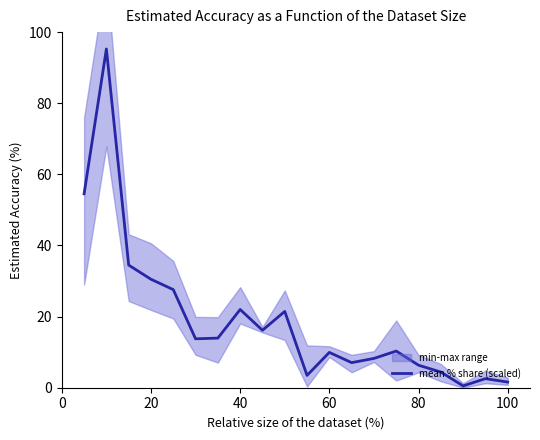

What is the value of the 2nd point from the left?

95.3